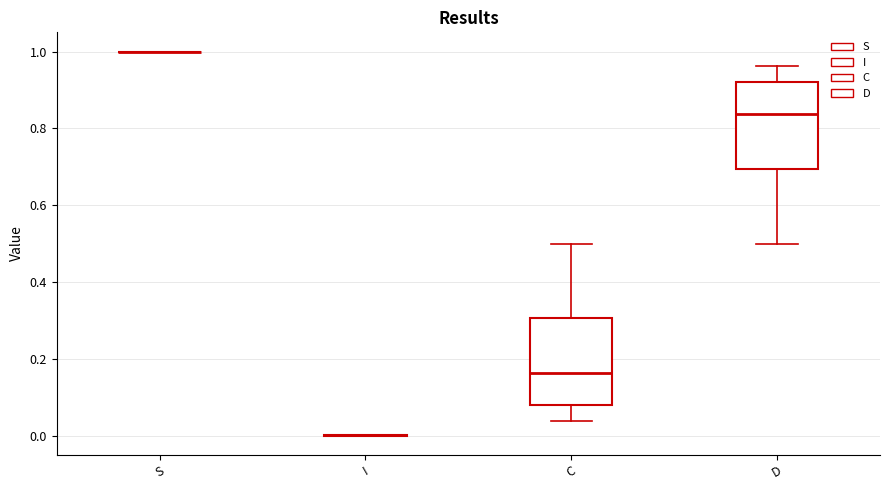

Reading left to right, read every box against the y-axis: the position of its median line, the range the box covers, and the ends of its whiskers. The values are not printed on the chart, so give them approximately, as read against the axis.

S: box collapsed to a line at 1.00, whiskers 1.00 to 1.00
I: box collapsed to a line at 0.00, whiskers 0.00 to 0.00
C: median 0.16, box 0.08 to 0.30, whiskers 0.04 to 0.50
D: median 0.84, box 0.70 to 0.92, whiskers 0.50 to 0.96